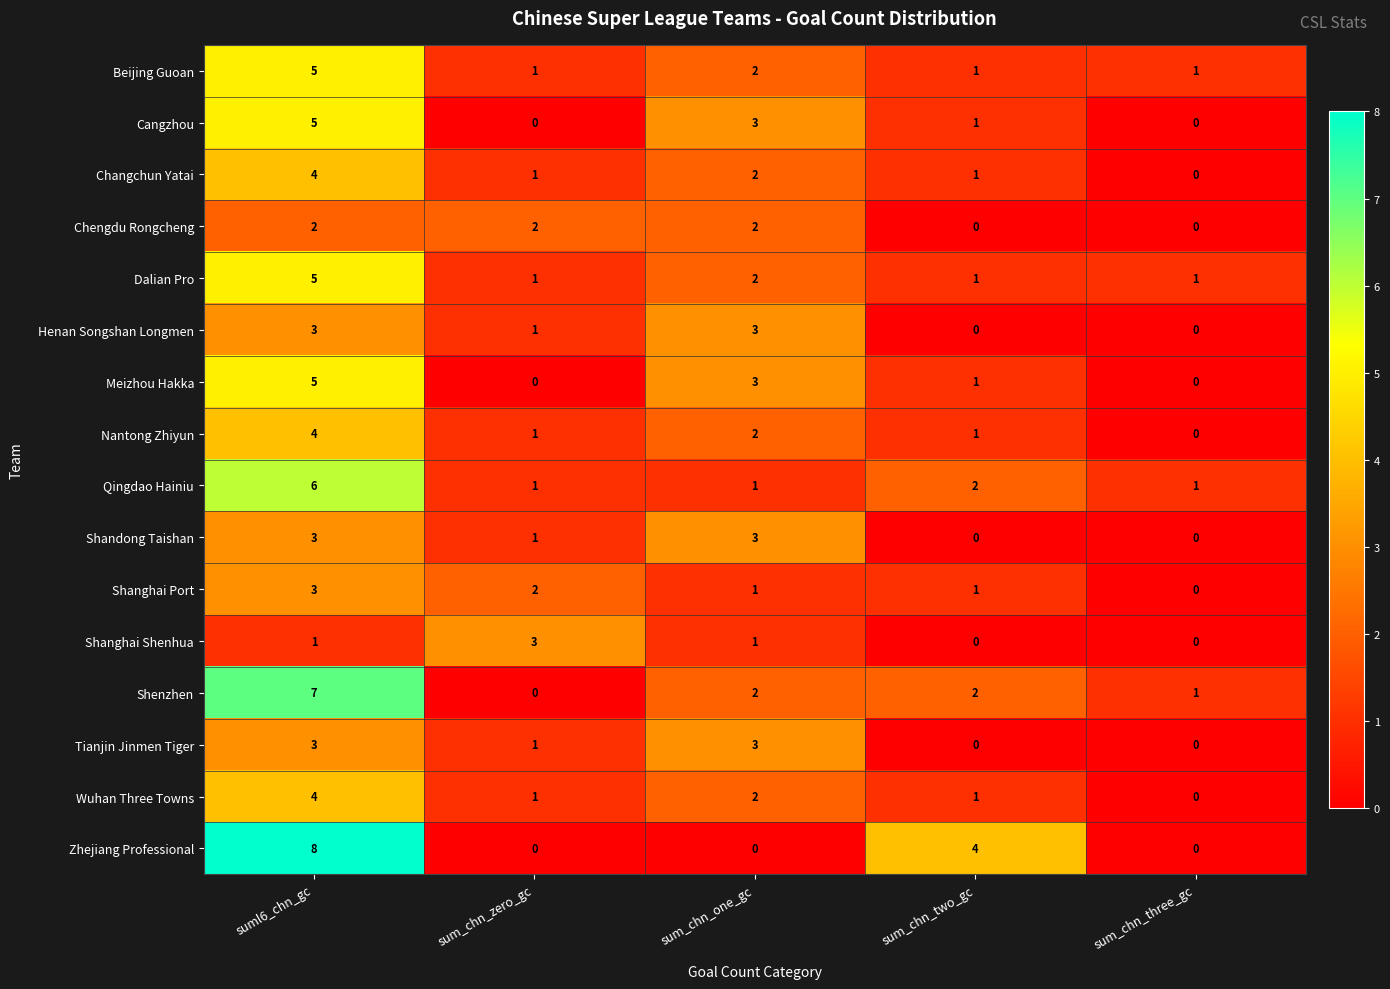

Which series has the widest spread of values?

Zhejiang Professional